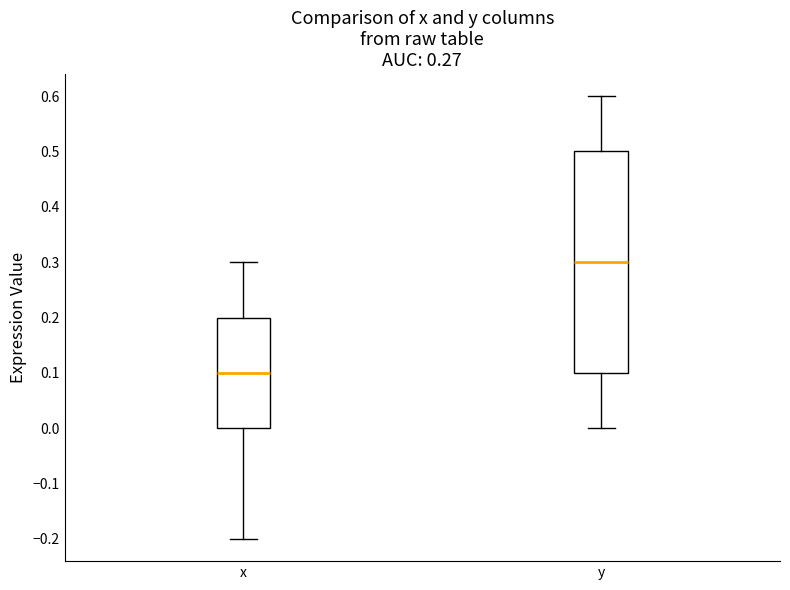

Reading left to right, transcribe this box plot: for each box, give where its median line is, the range the box spans, and where its two whiskers end, as read against the y-axis. The values are not printed on the chart, so give them approximately, as read against the axis.

x: median 0.1, box 0.0 to 0.2, whiskers -0.2 to 0.3
y: median 0.3, box 0.1 to 0.5, whiskers 0.0 to 0.6